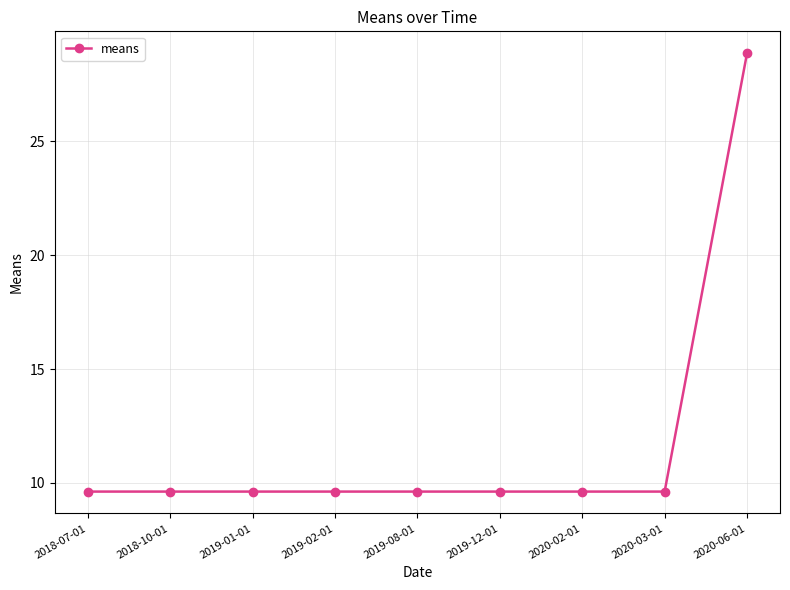

Is this an area chart (filled region under the line)?

No